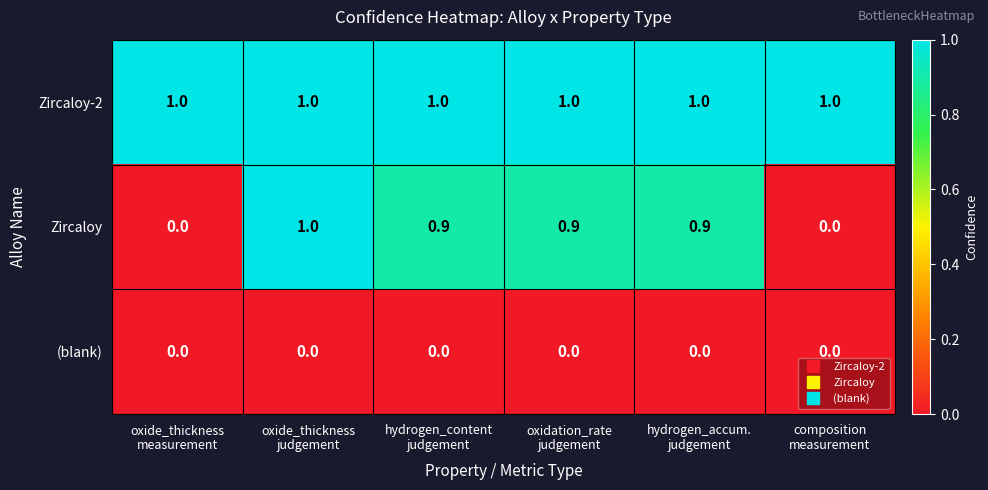

What is the average value of the Zircaloy-2 series?

1.0